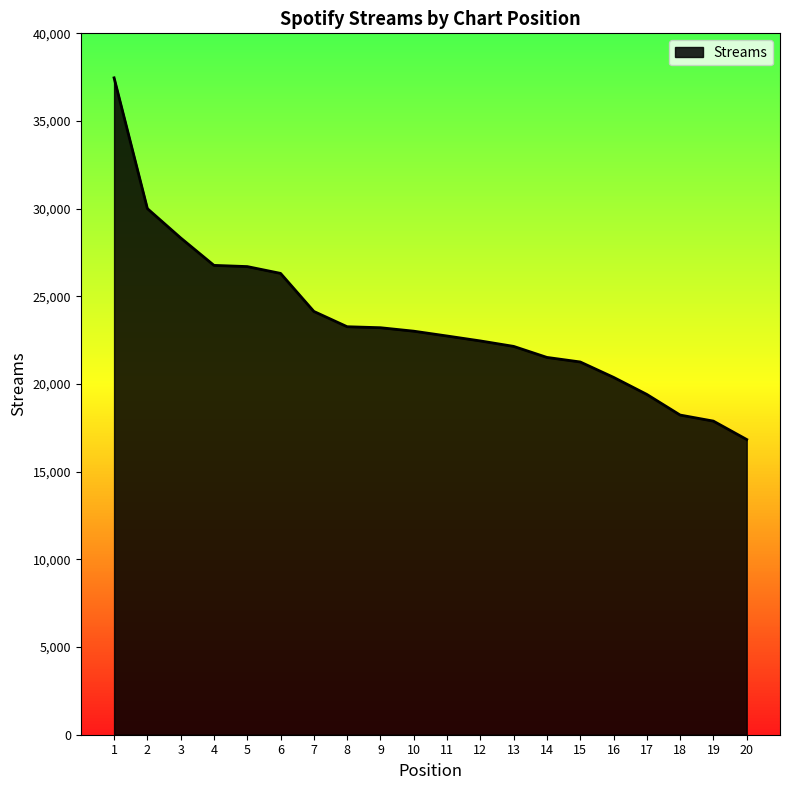

What is the difference between the maximum and minimum values?

20625